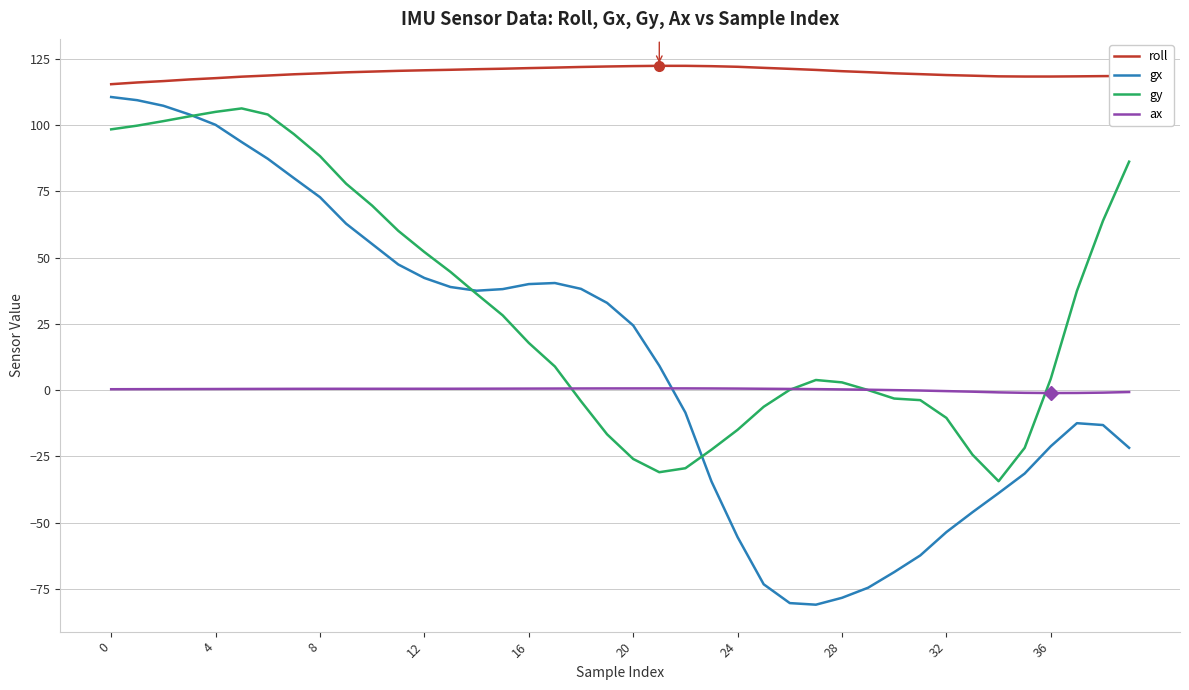

What are all the series names shown in the legend?

roll, gx, gy, ax